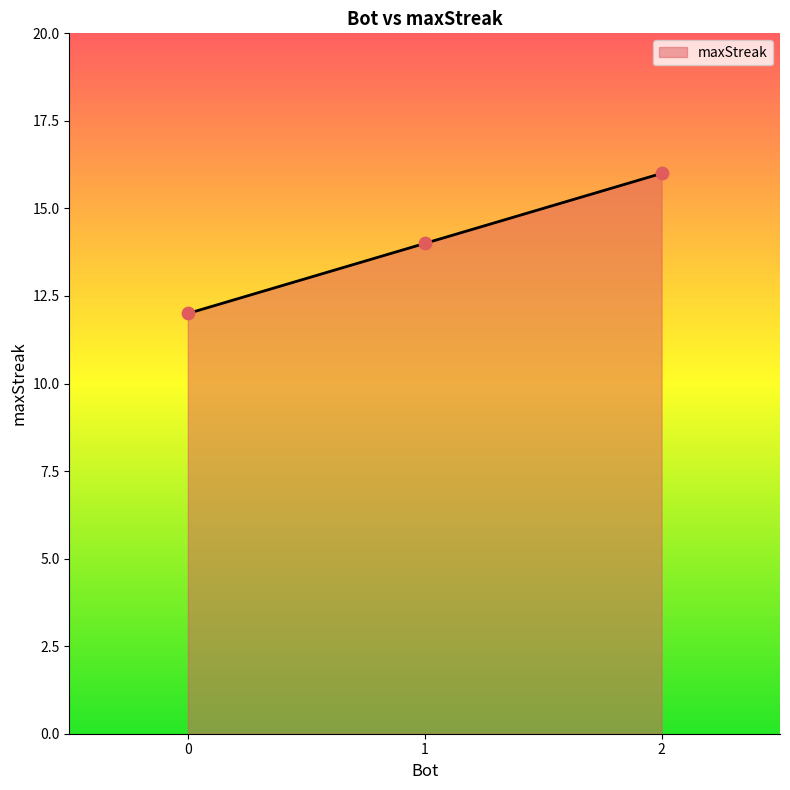

What is the ratio of the value at 0 to the value at 2?

0.8